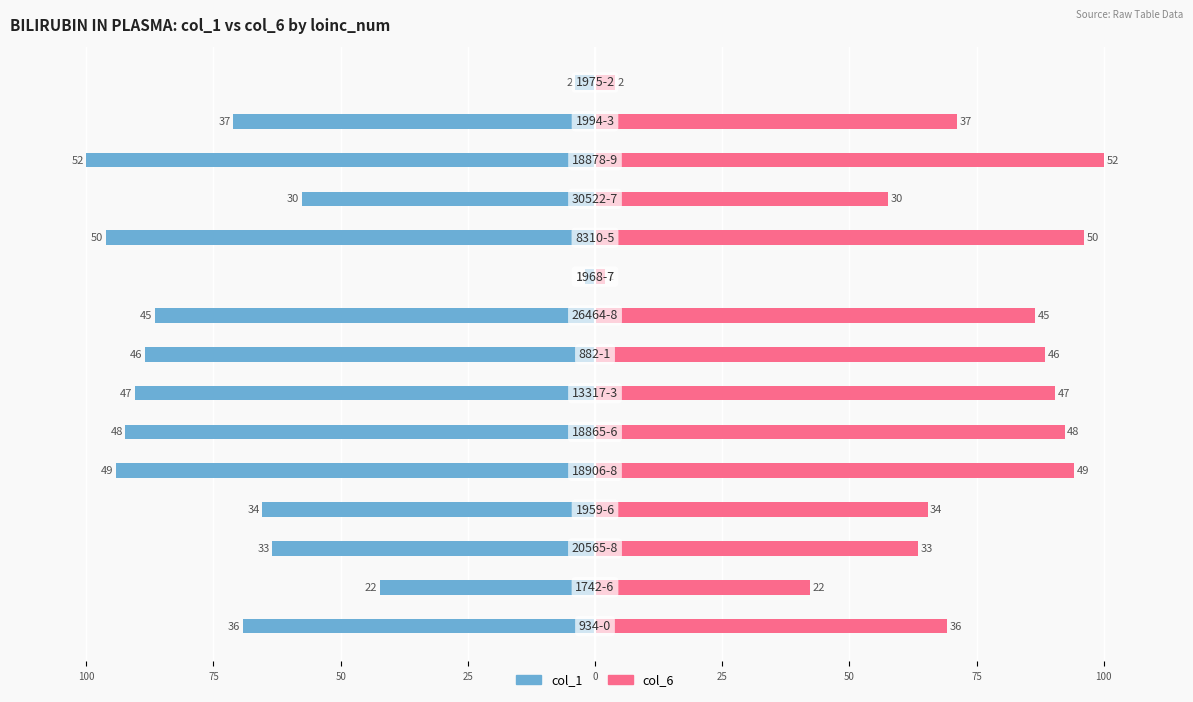

How many categories are shown in the chart?

15